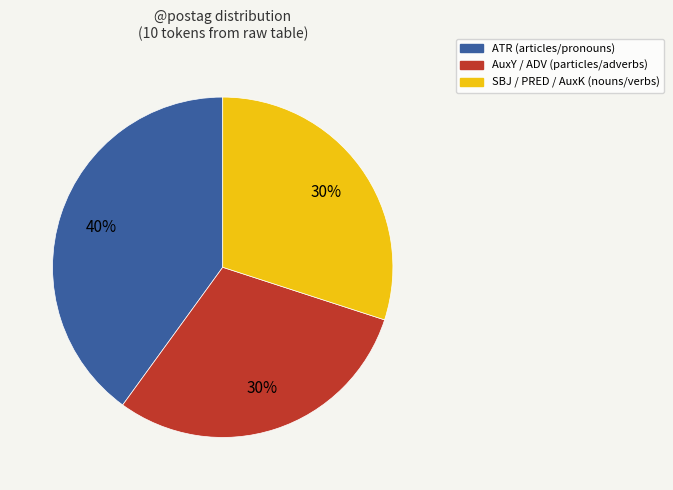

Is there any slice that represents more than half of the pie?

No